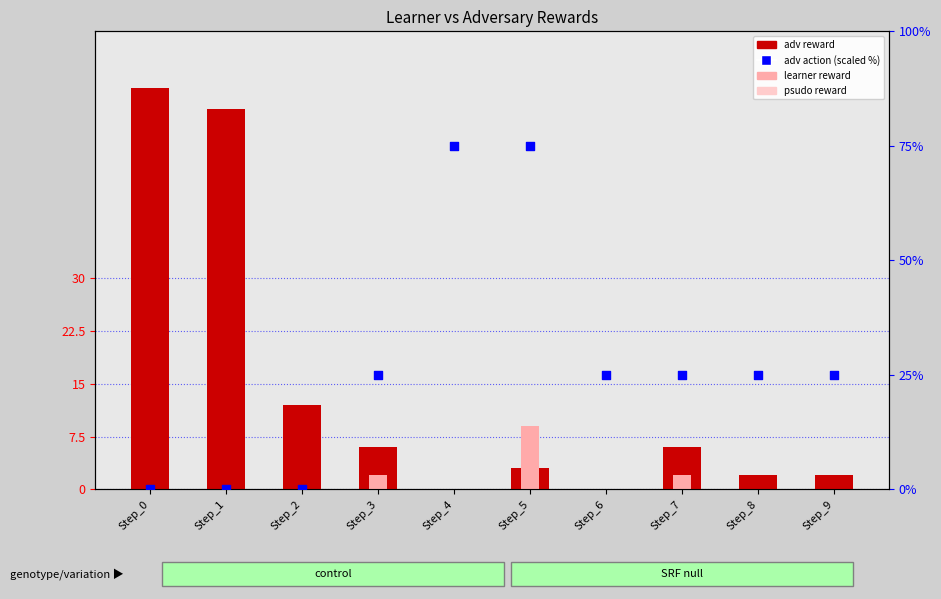

What are all the series names shown in the legend?

adv reward, learner reward, psudo reward, adv action (scaled %)